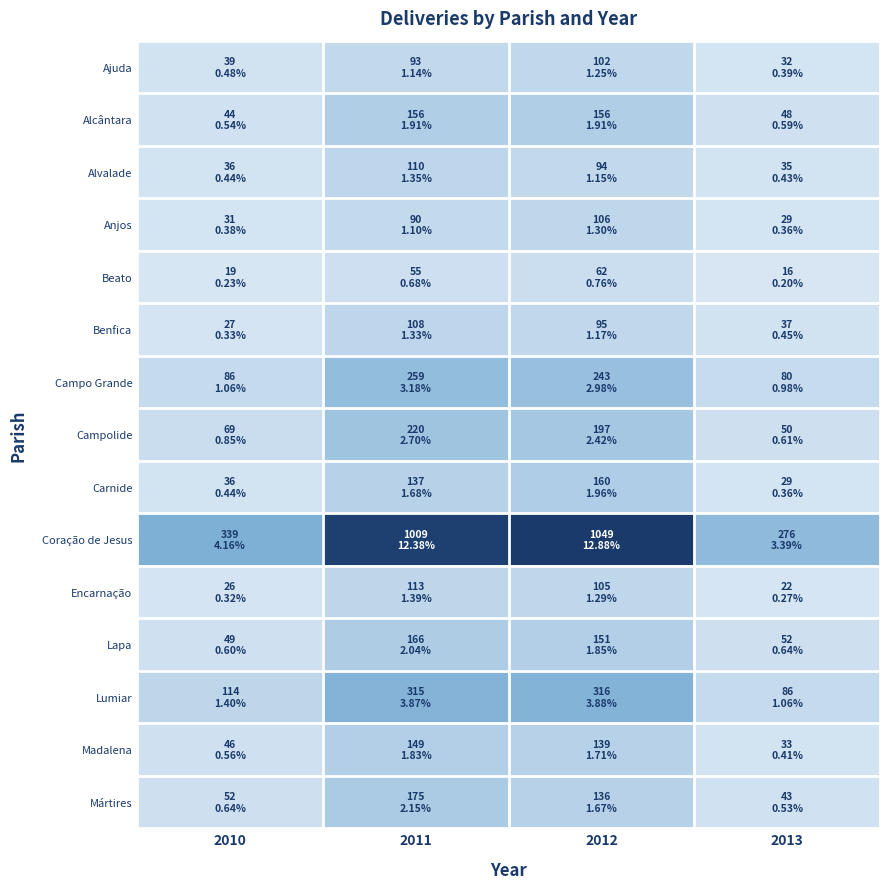

Count the number of data series in this chart.

15